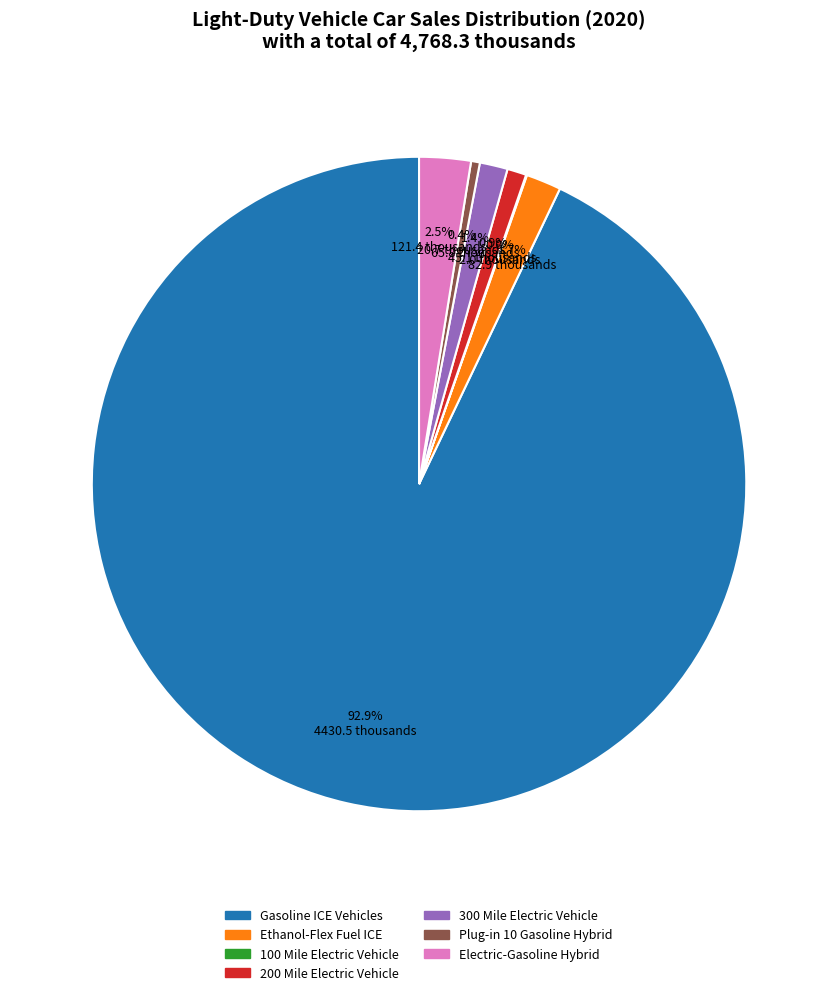

The 300 Mile Electric Vehicle slice represents 11% of the pie. True or false?

False